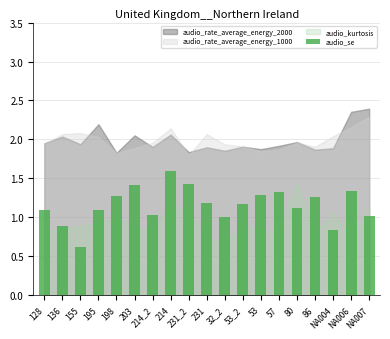

Between 53 and NA007, which is larger?

53